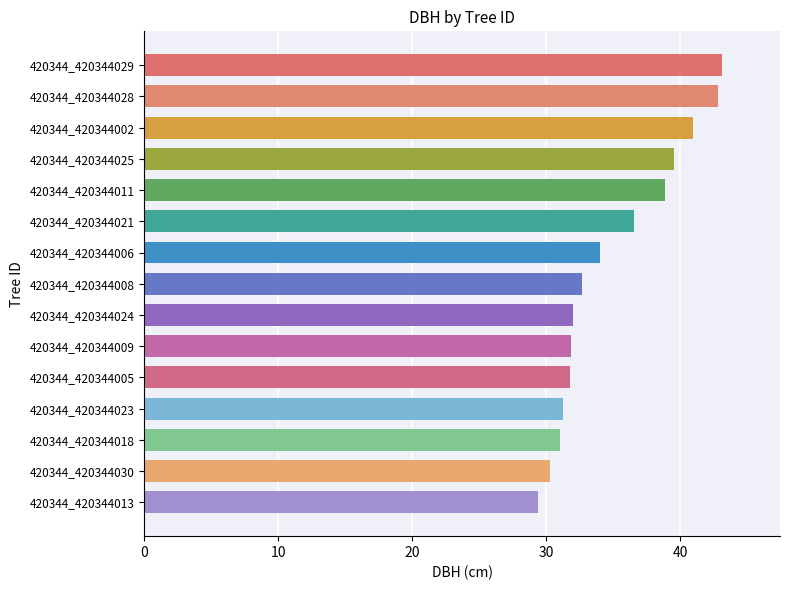

What is the label of the 1st bar from the bottom?

420344_420344013